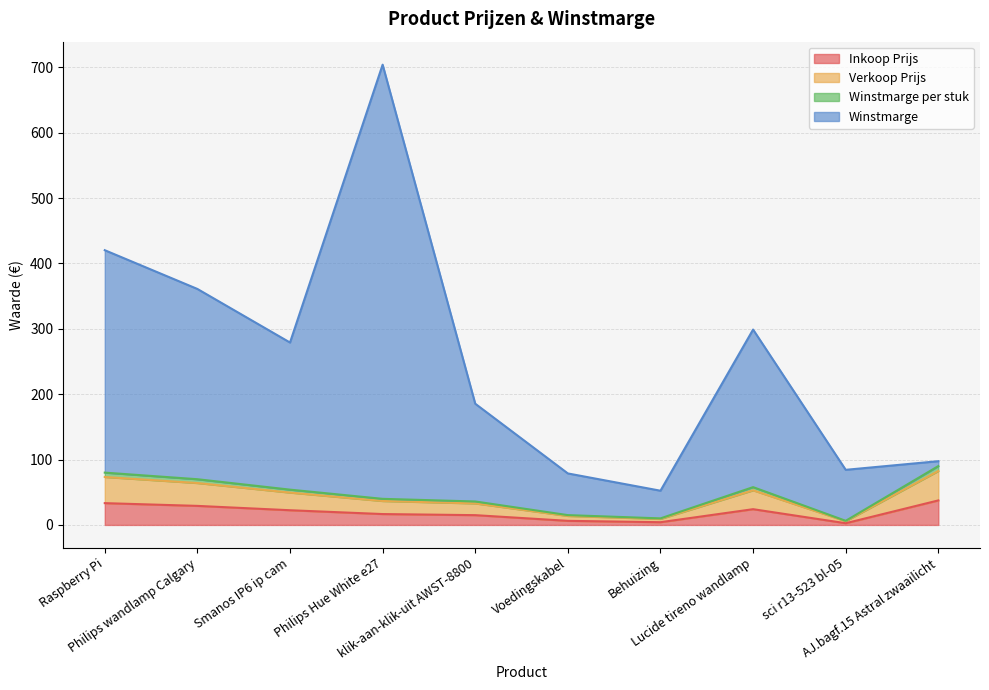

What are all the series names shown in the legend?

Inkoop Prijs, Verkoop Prijs, Winstmarge per stuk, Winstmarge